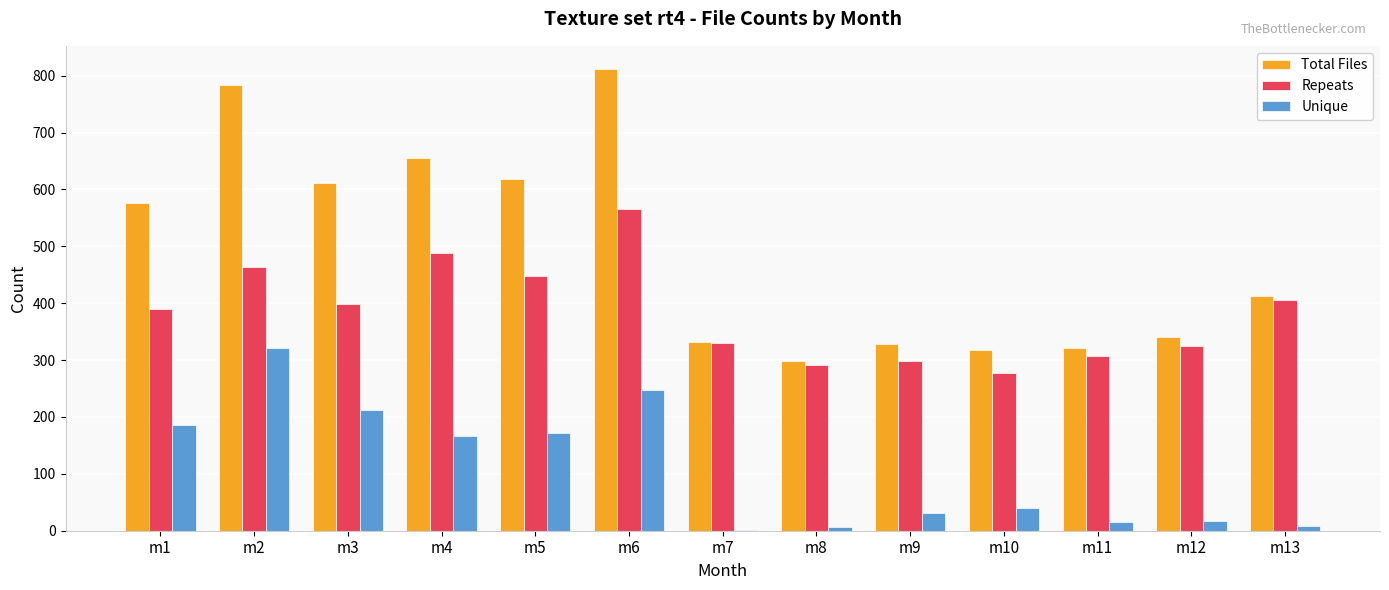

At which category is the sum across all series the highest?

m6